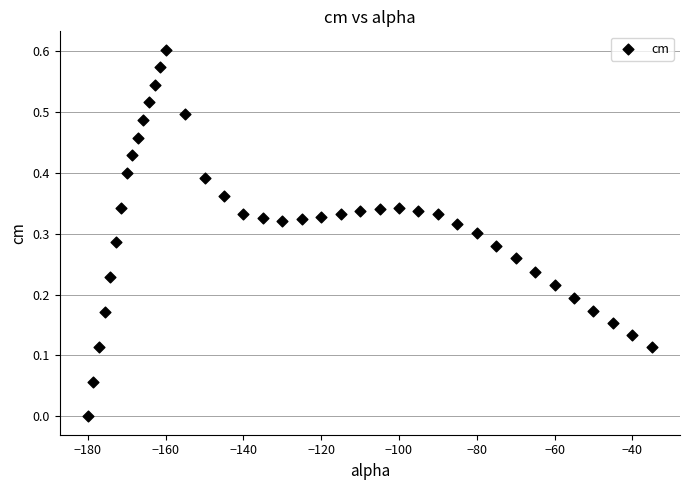

What is the range of X values (max minus min)?

145.0